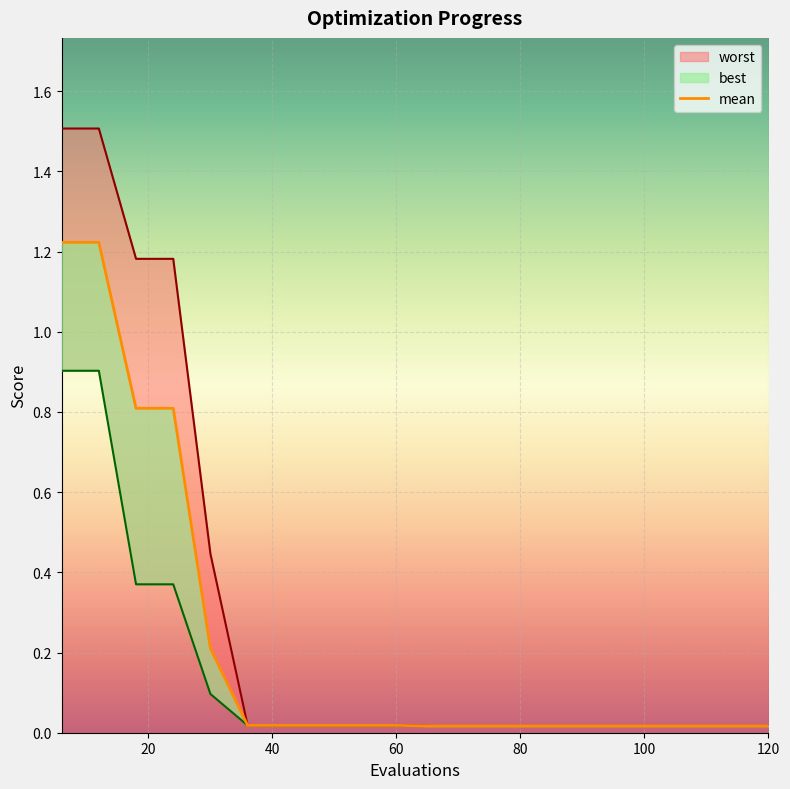

Does the chart display data point markers on the line(s)?

No